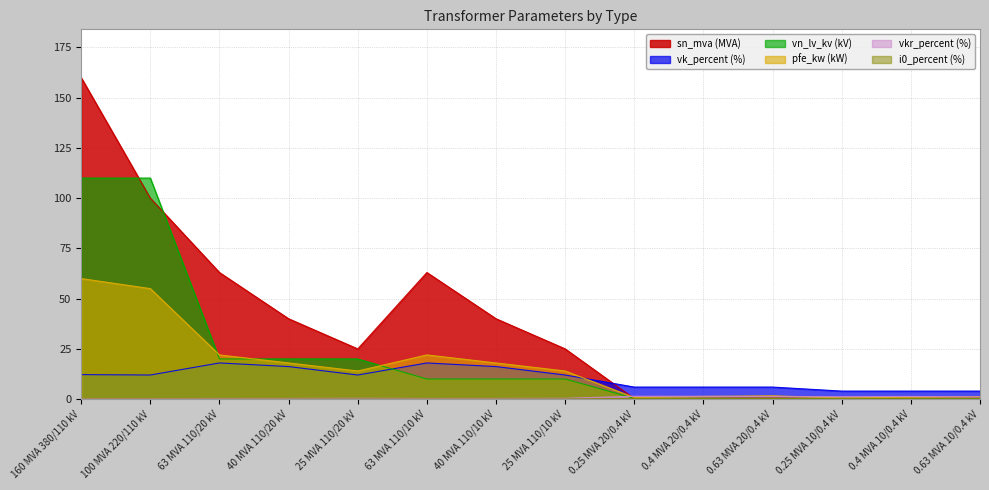

What is the difference between the maximum and minimum values in the sn_mva series?

159.8